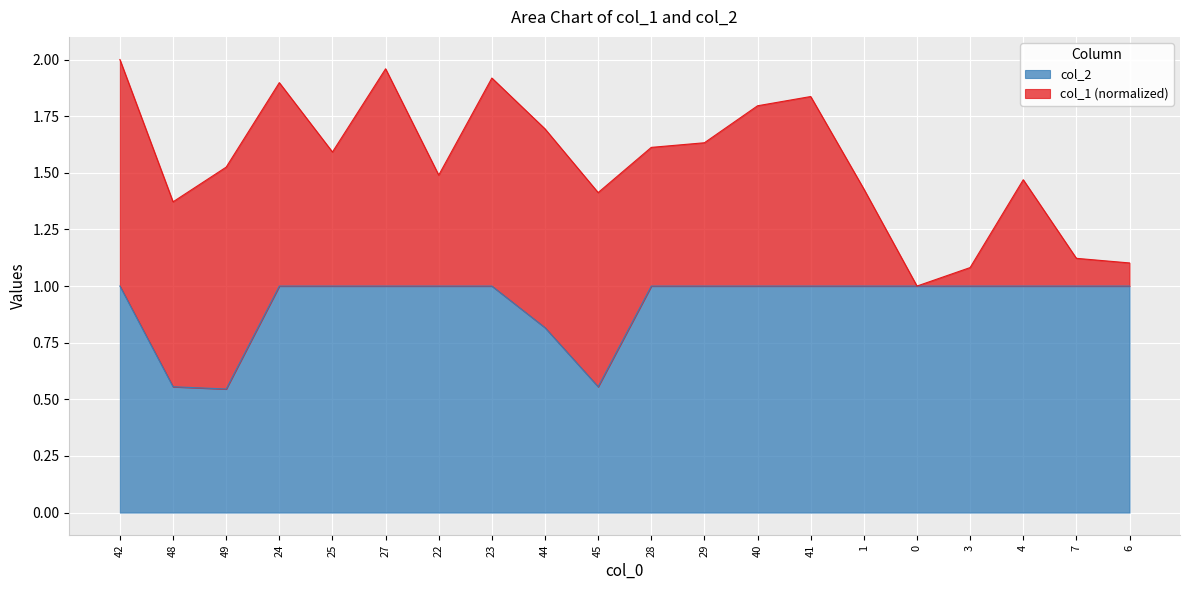

How many data points does each series have?

20